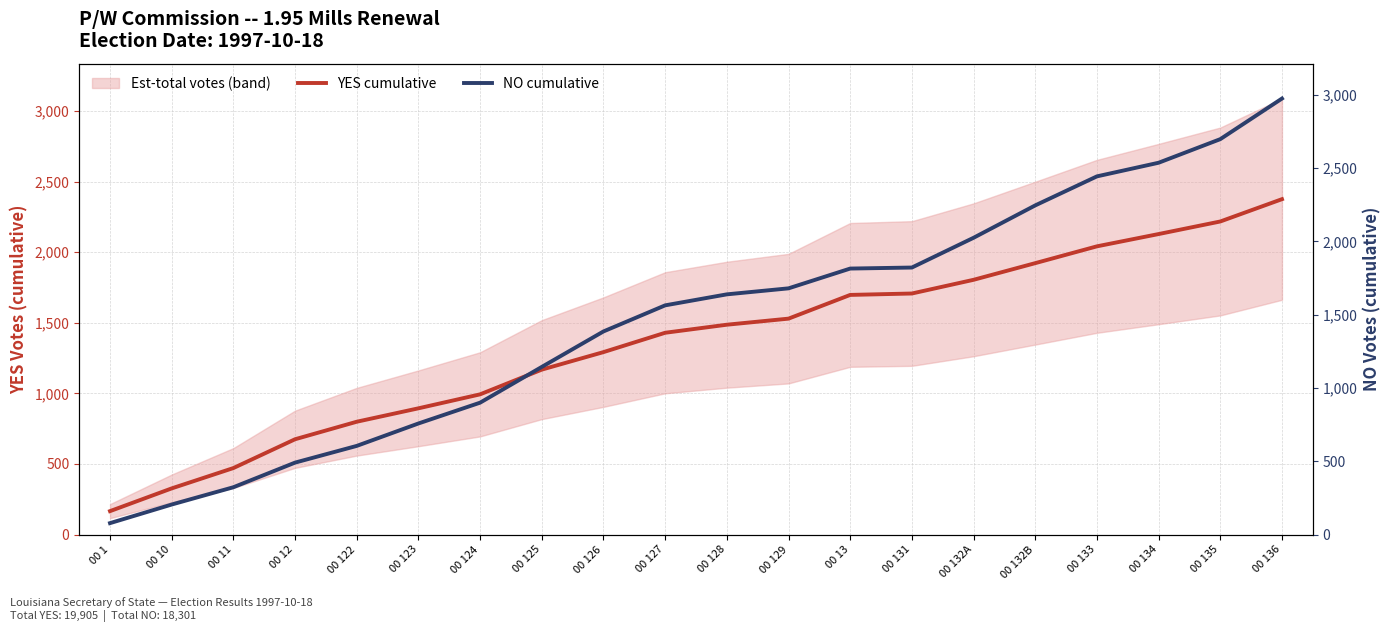

Which series has the largest range (max minus min)?

NO cumulative